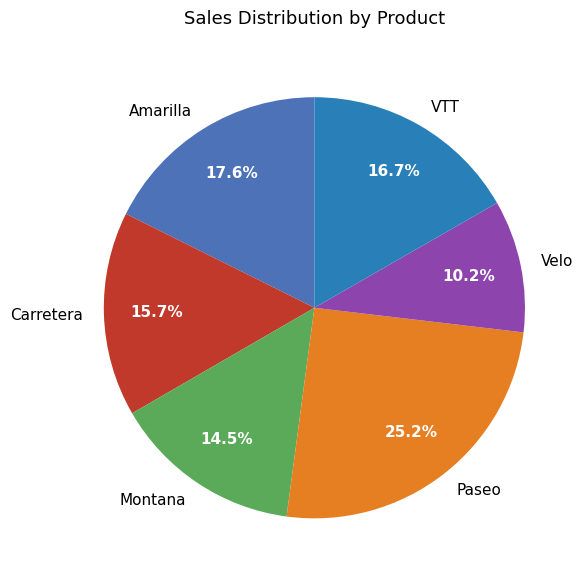

The Paseo slice represents 25% of the pie. True or false?

True